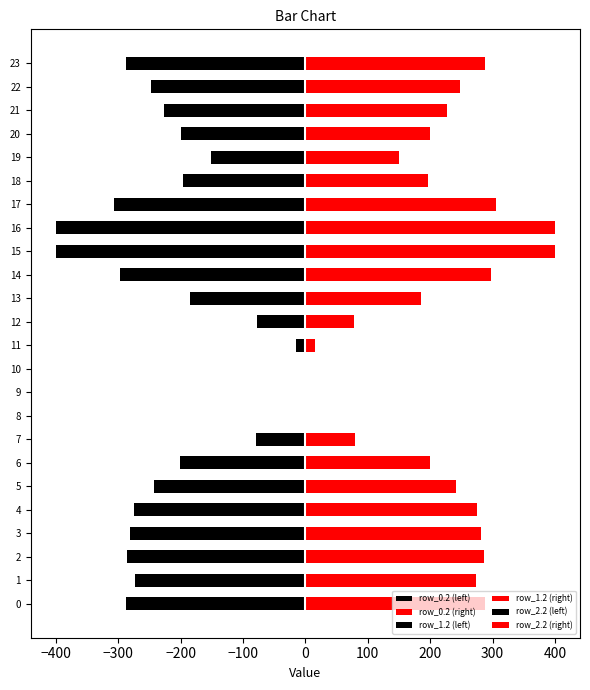

Which series has the largest range (max minus min)?

row_0.2 (left)